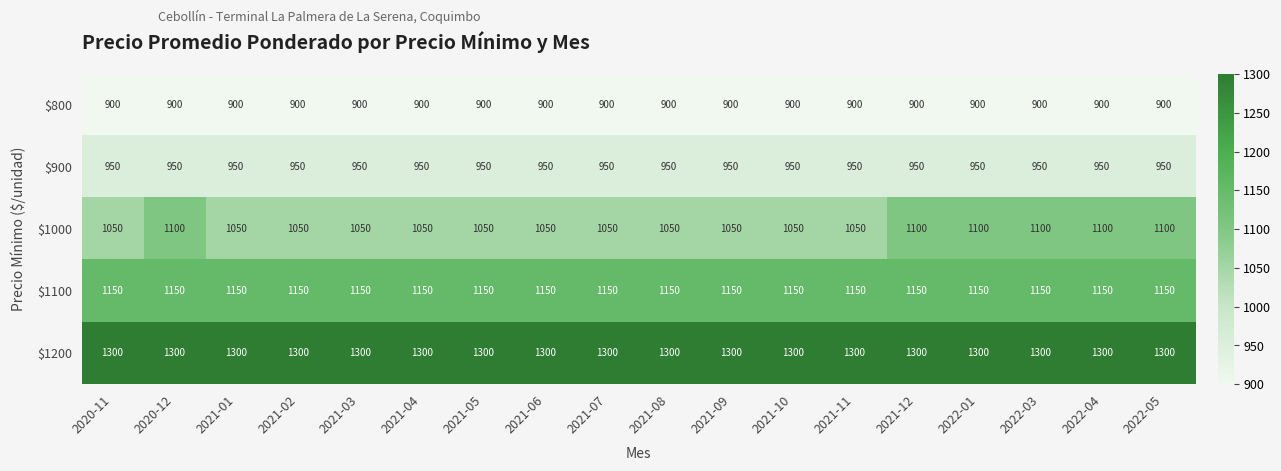

Which series has the widest spread of values?

$1000